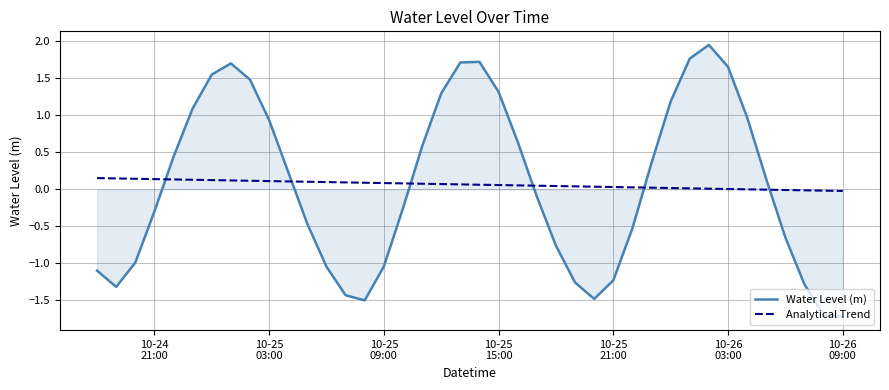

Which series has the largest range (max minus min)?

Water Level (m)